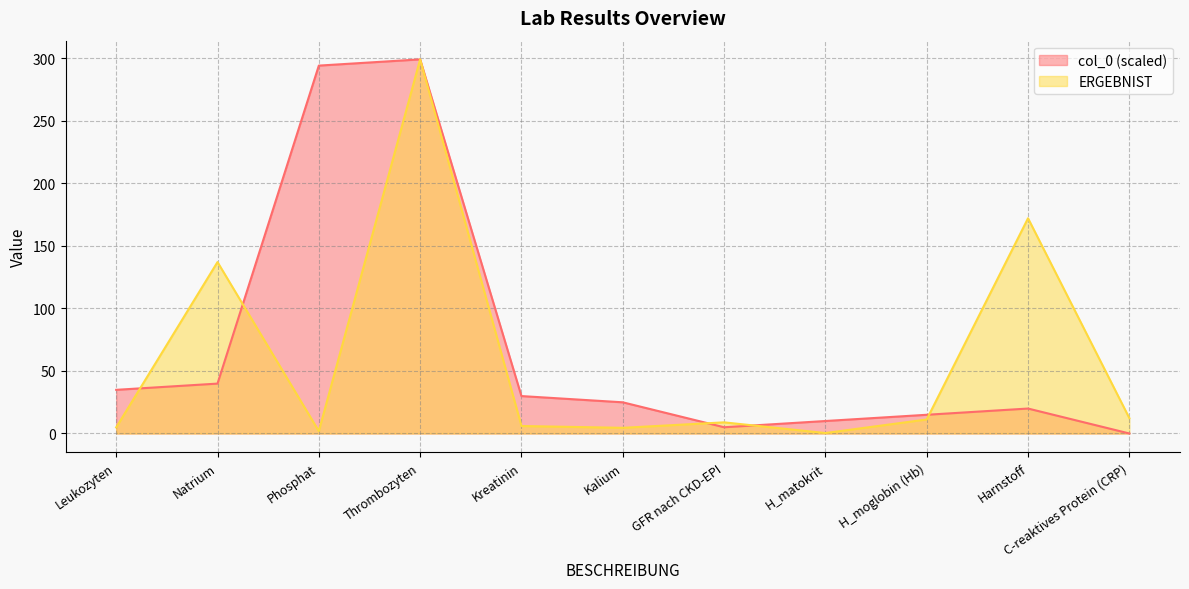

The value of col_0 at Leukozyten is 8.5. True or false?

False